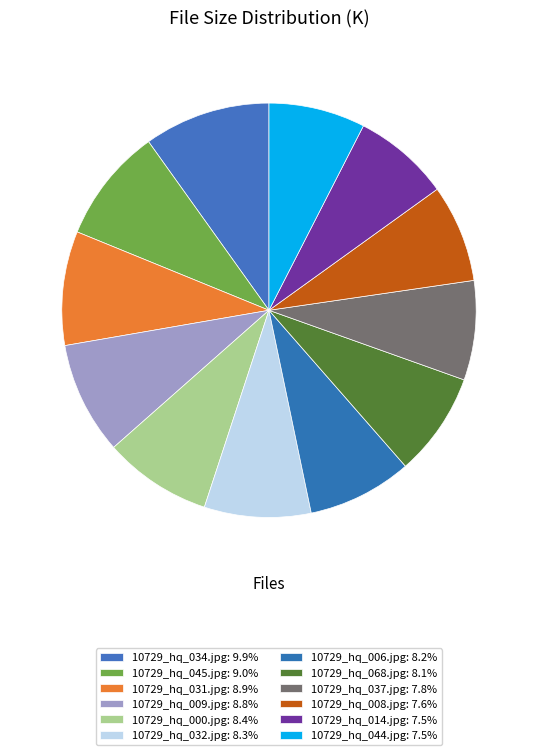

Is 10729_hq_068.jpg the majority of the pie?

No